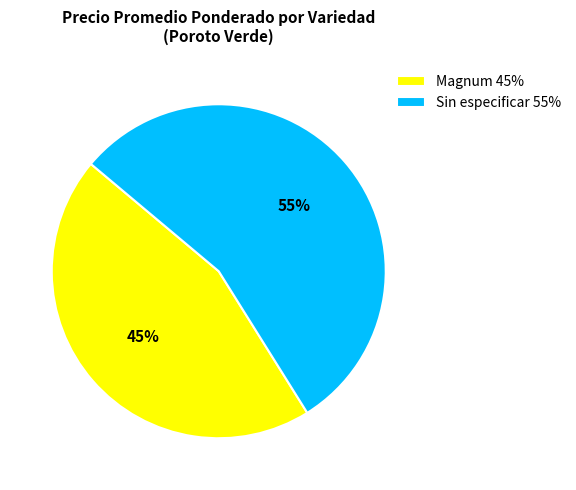

Is the sum of Magnum 45% and Sin especificar 55% greater than half?

Yes